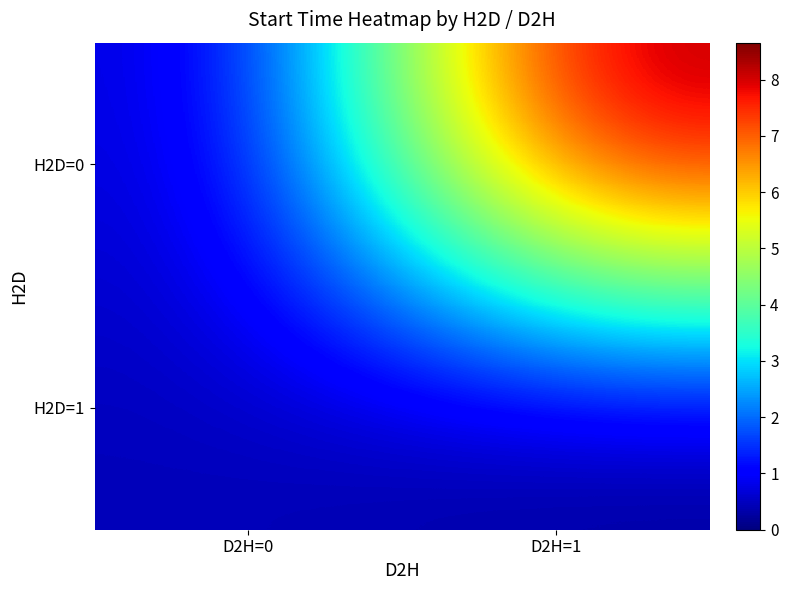

Which series changed the most between D2H=0 and D2H=1?

H2D=0